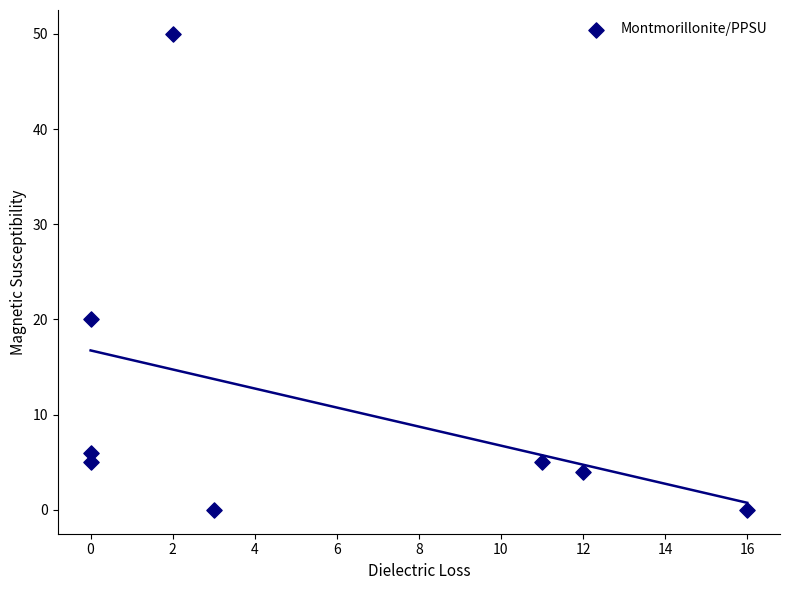

What Y value in the scatter plot is closest to 25?

20